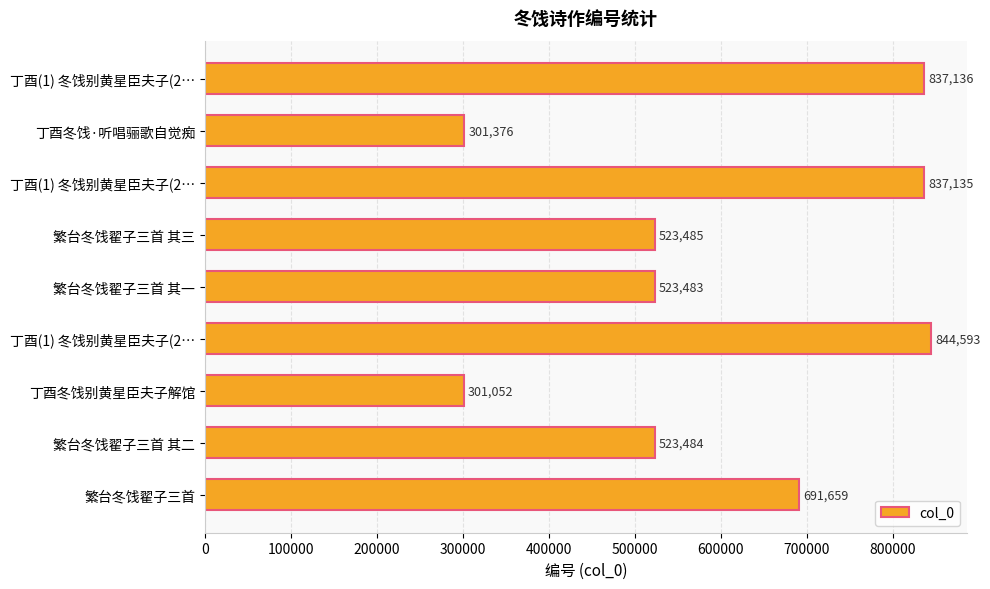

What is the minimum value shown in the chart?

301052